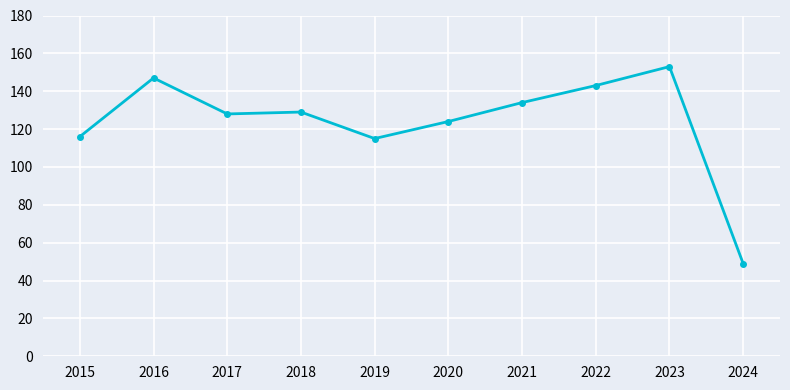

What is the value of the 7th point from the left?

134